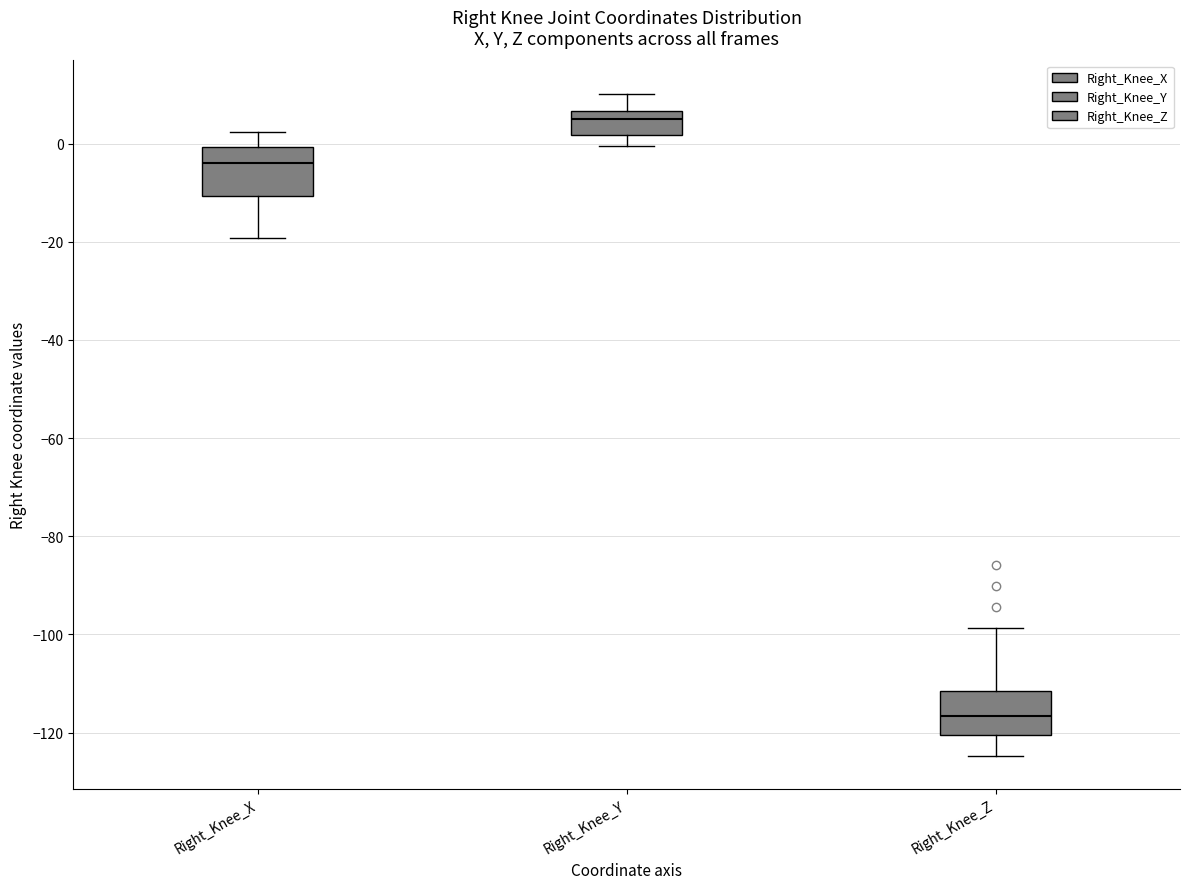

Which box's median line is the highest?

Right_Knee_Y